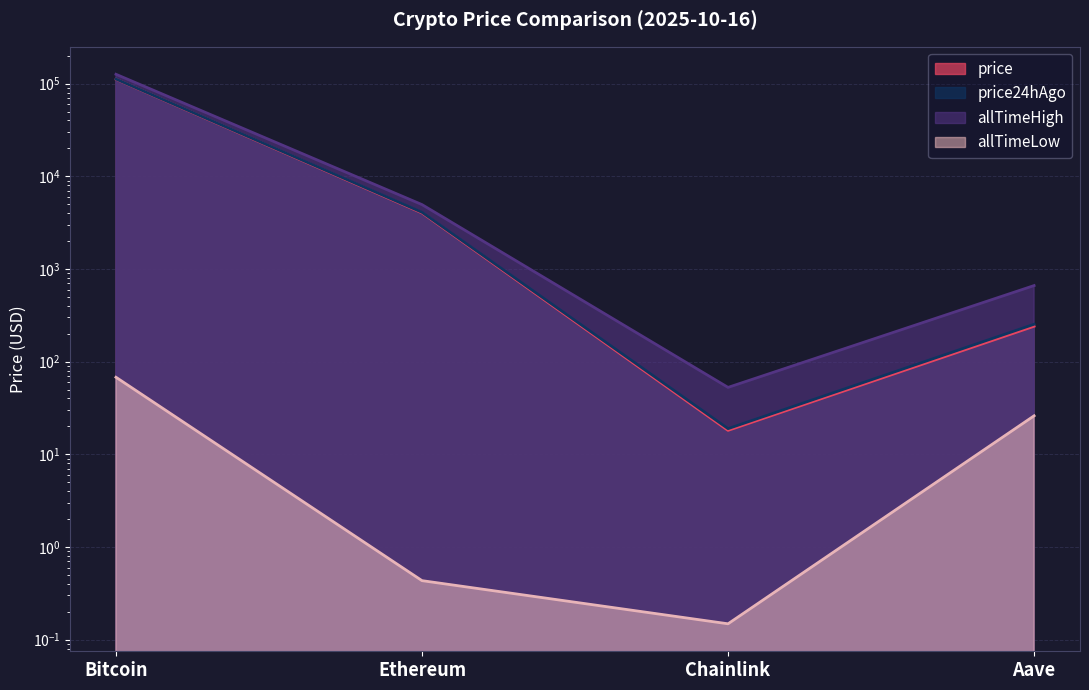

What position from the left is Bitcoin?

1